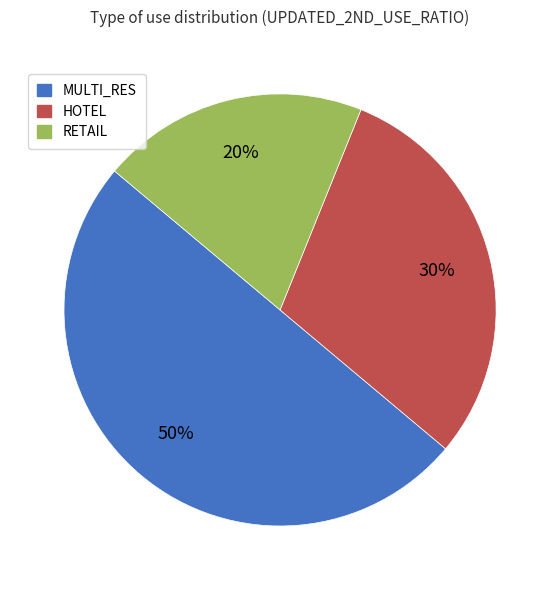

Between RETAIL and MULTI_RES, which is larger?

MULTI_RES